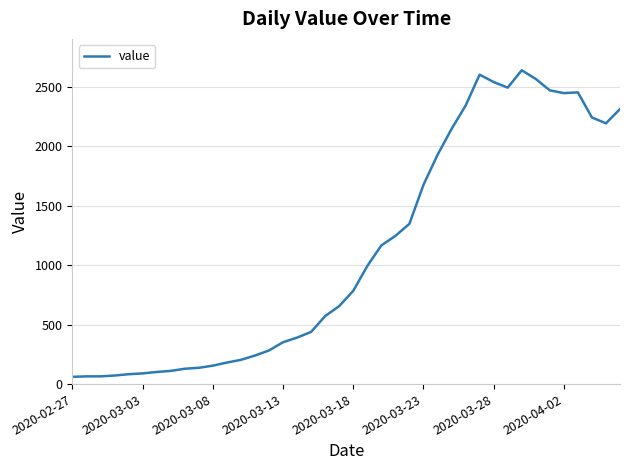

What is the difference between the maximum and minimum values?

2578